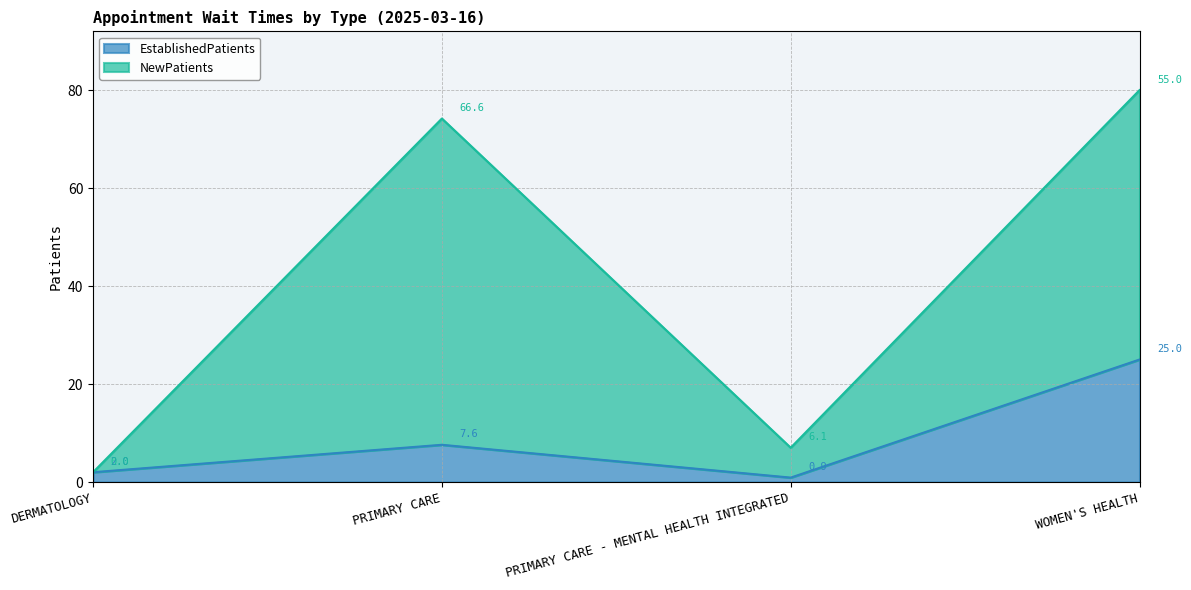

What position from the right is PRIMARY CARE?

3